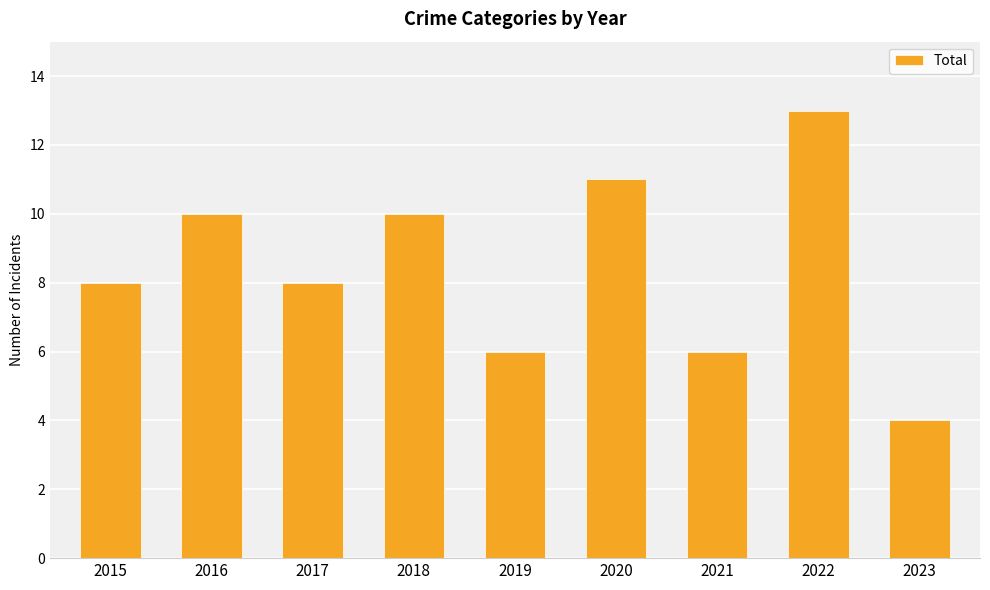

At which category does the chart reach its minimum across all series?

2023